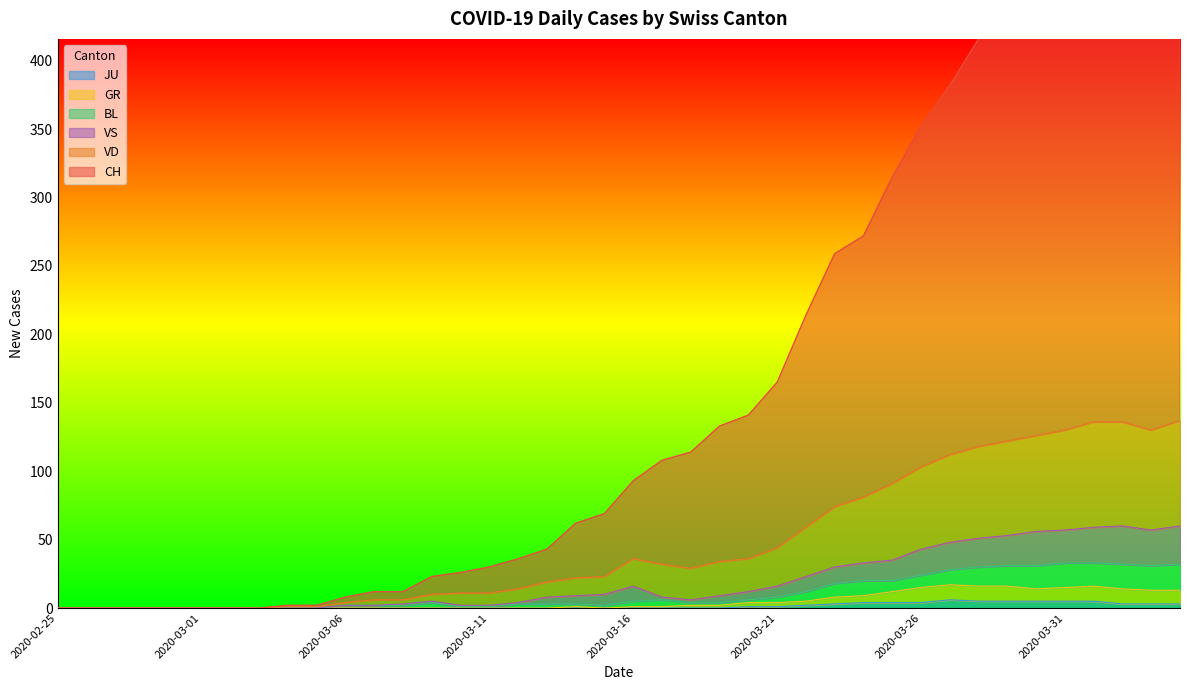

List the series in order of their peak value, lowest first.

JU, GR, BL, VS, VD, CH